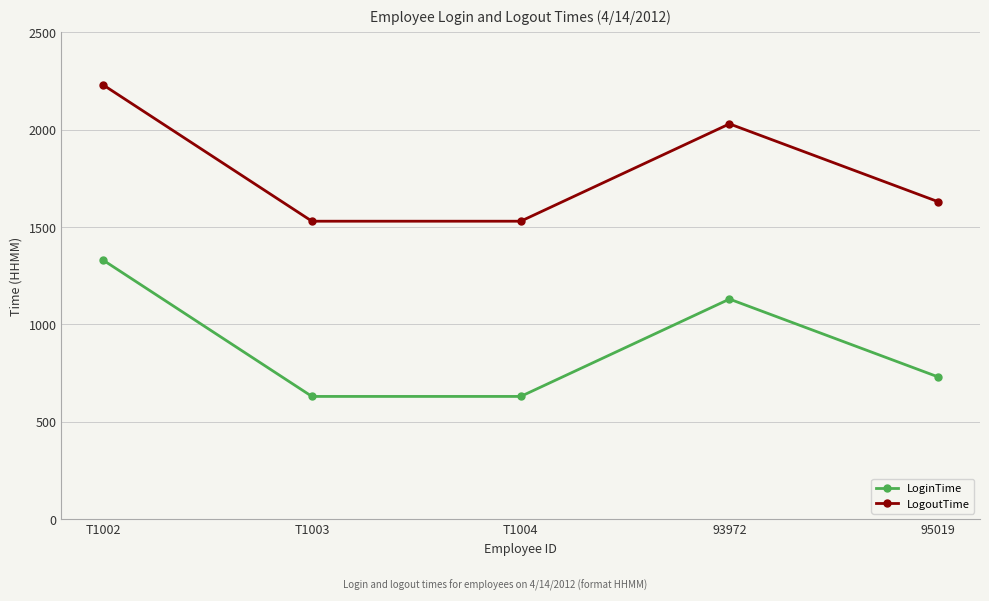

Where is the first local maximum for LoginTime?

93972